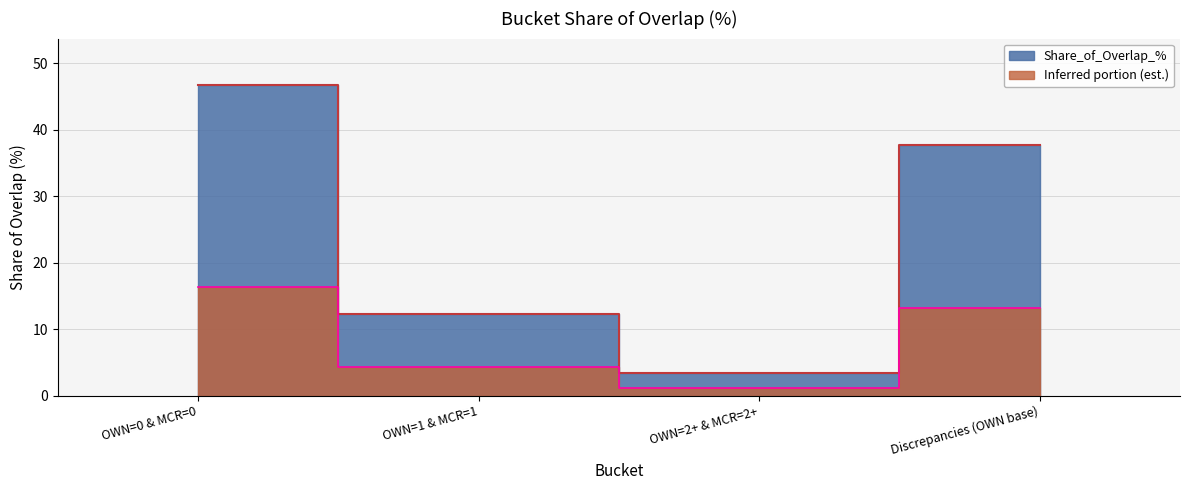

List the labels in order of value, largest first.

OWN=0 & MCR=0, Discrepancies (OWN base), OWN=1 & MCR=1, OWN=2+ & MCR=2+